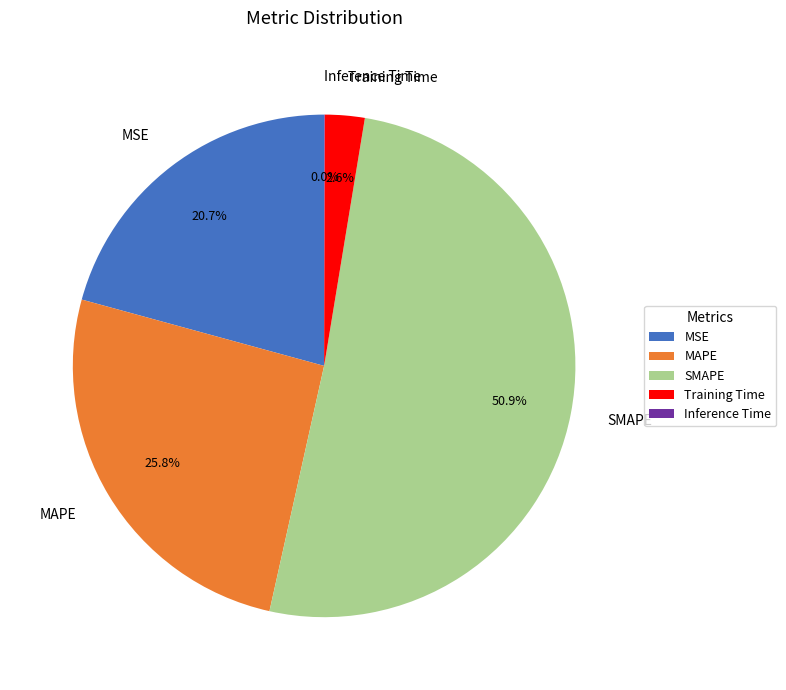

Between Training Time and MSE, which is larger?

MSE